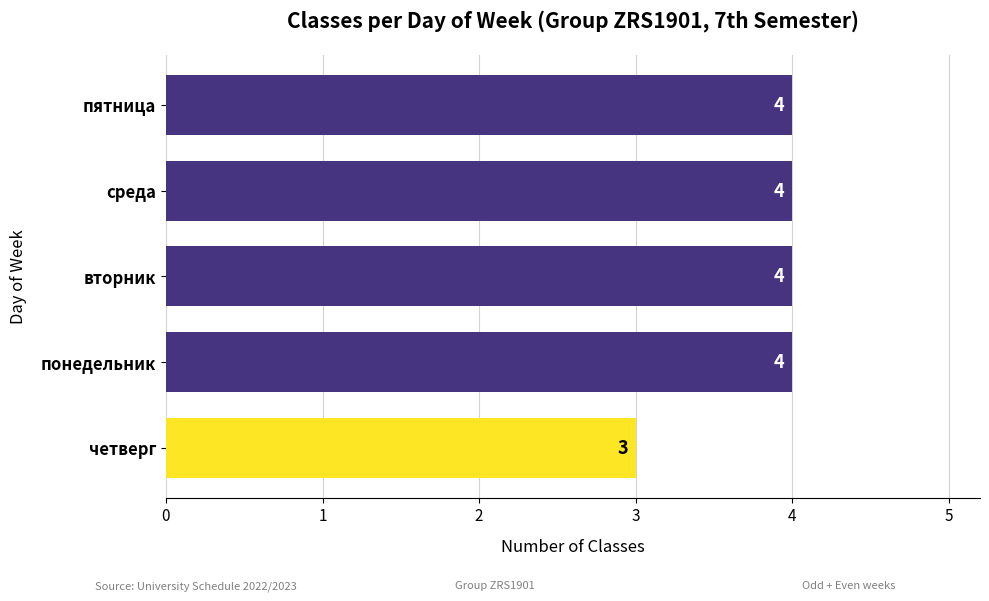

Are the bars horizontal?

Yes